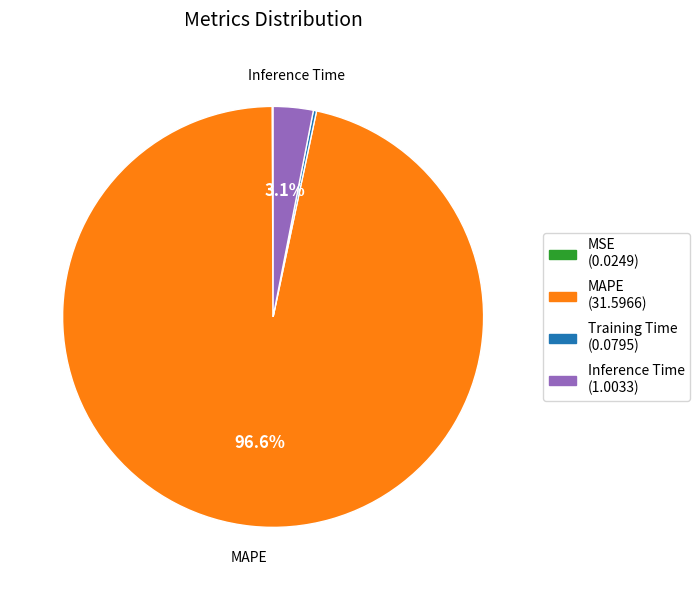

Does any single category account for the majority?

Yes